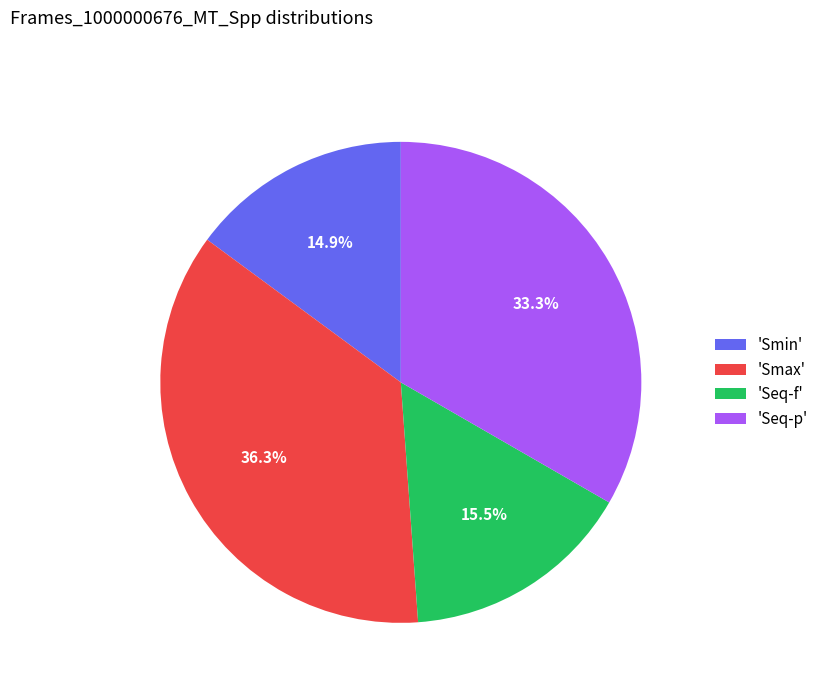

What is the largest slice in the pie chart?

'Smax'